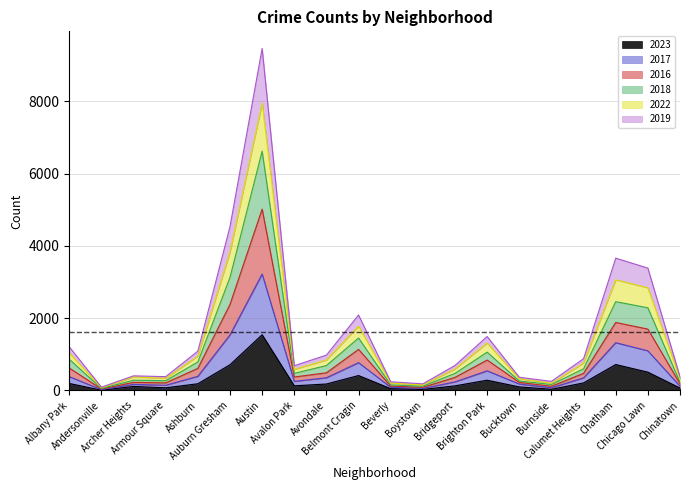

What is the maximum value for 2023?

1542